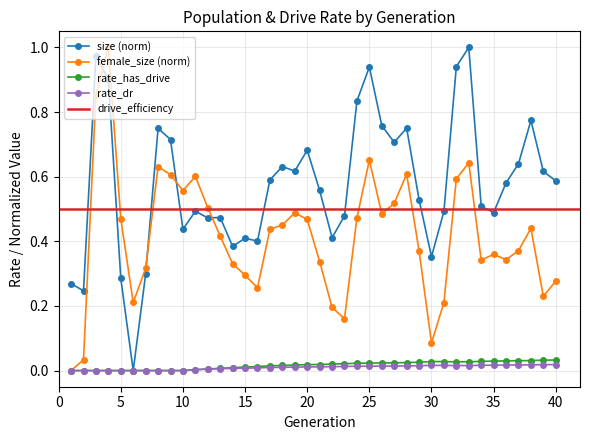

Which series has the largest range (max minus min)?

size